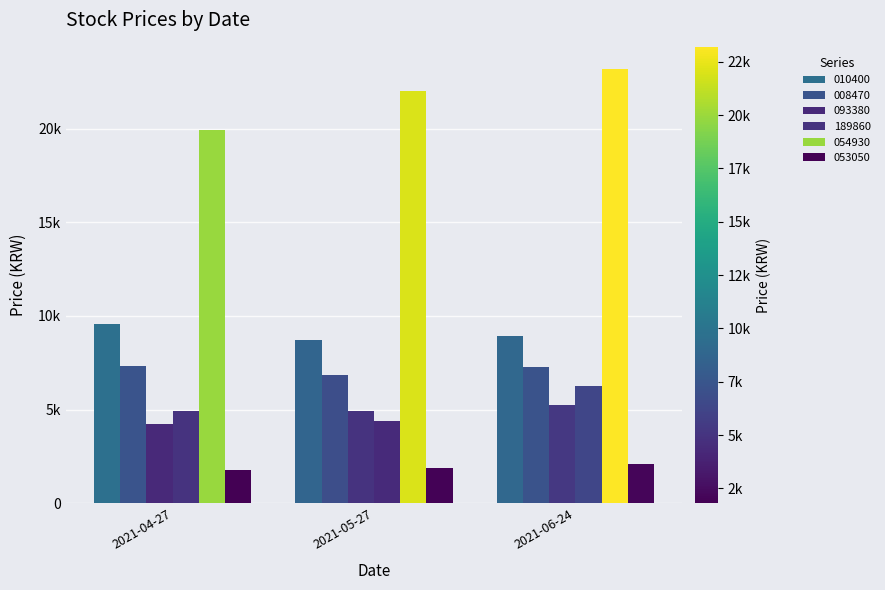

Does the chart contain stacked bars?

No